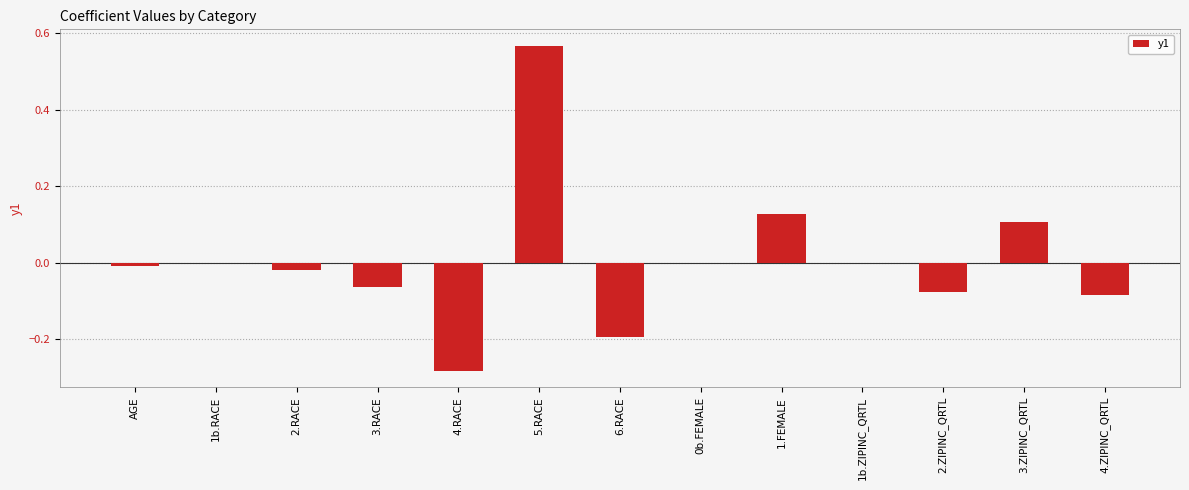

At which category does the chart reach its peak across all series?

5.RACE